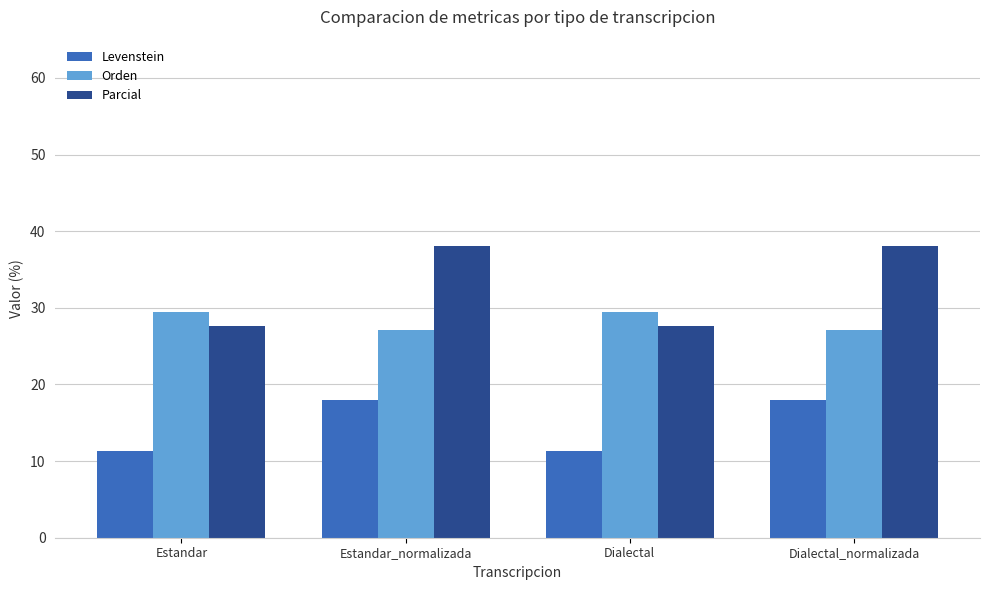

What is the lowest value of the Levenstein series?

11.4